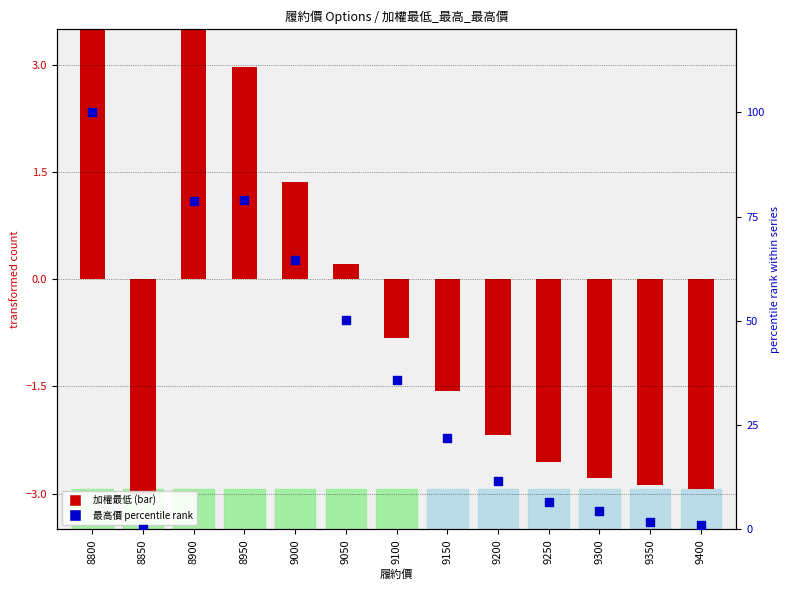

What is the ratio of the value at 8800 to the value at 9050?

2.0